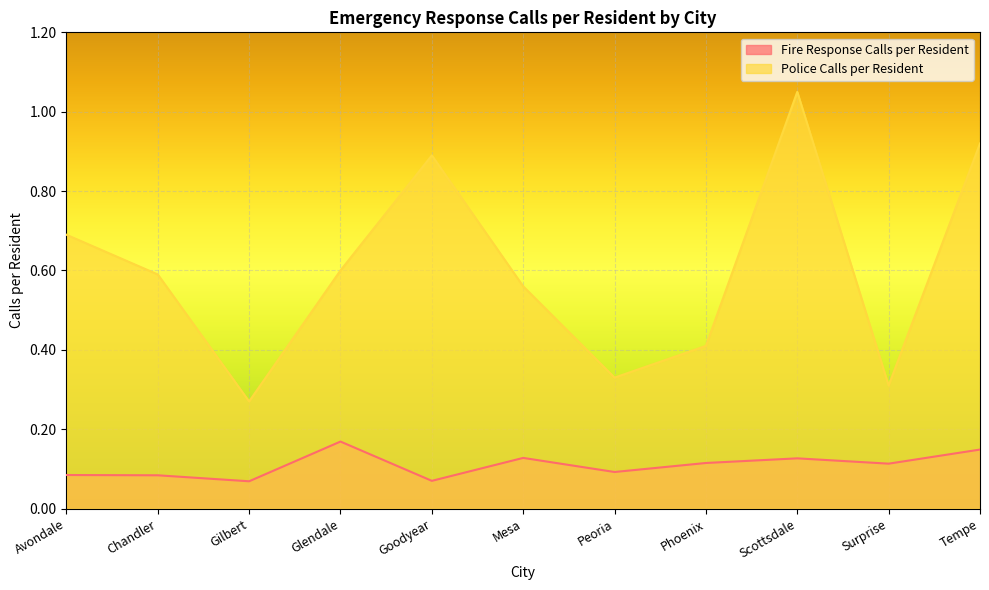

True or false: Police Calls per Resident has more than 2 points higher than both neighbors.

False